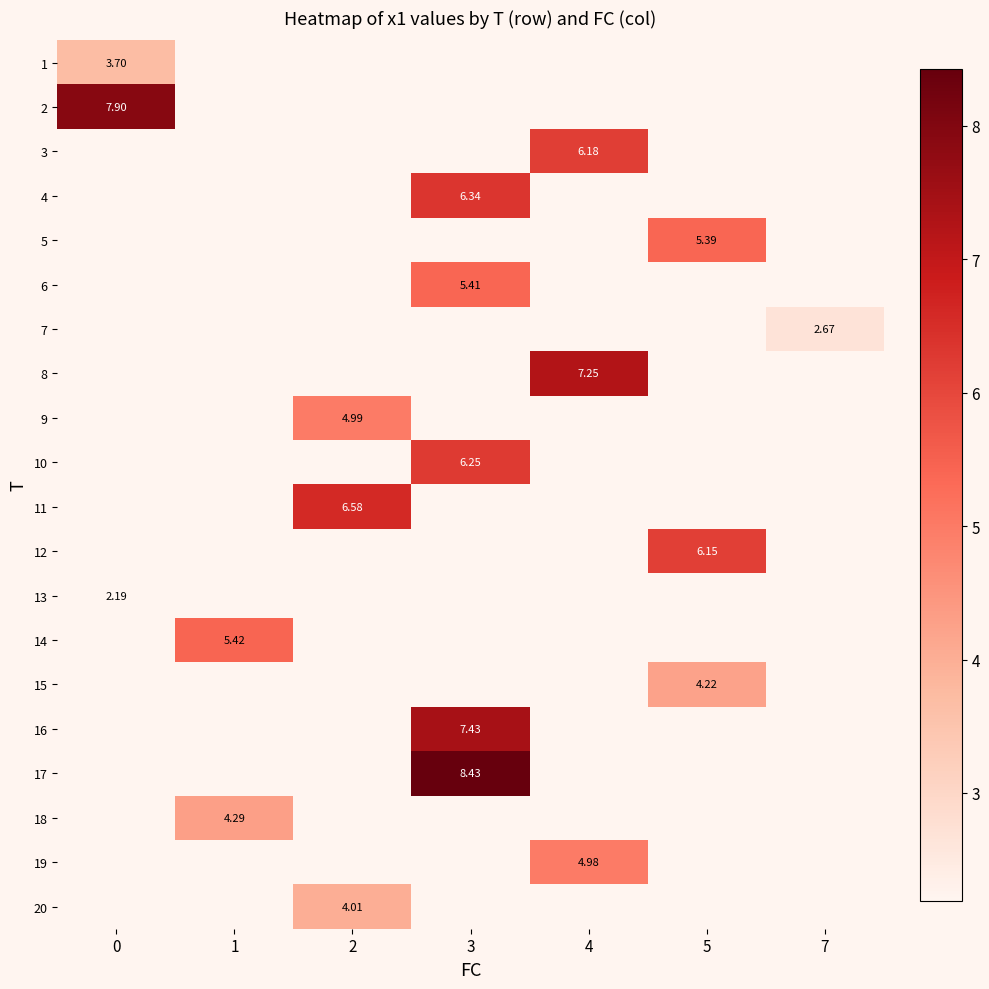

Which label corresponds to the largest value in the chart?

3